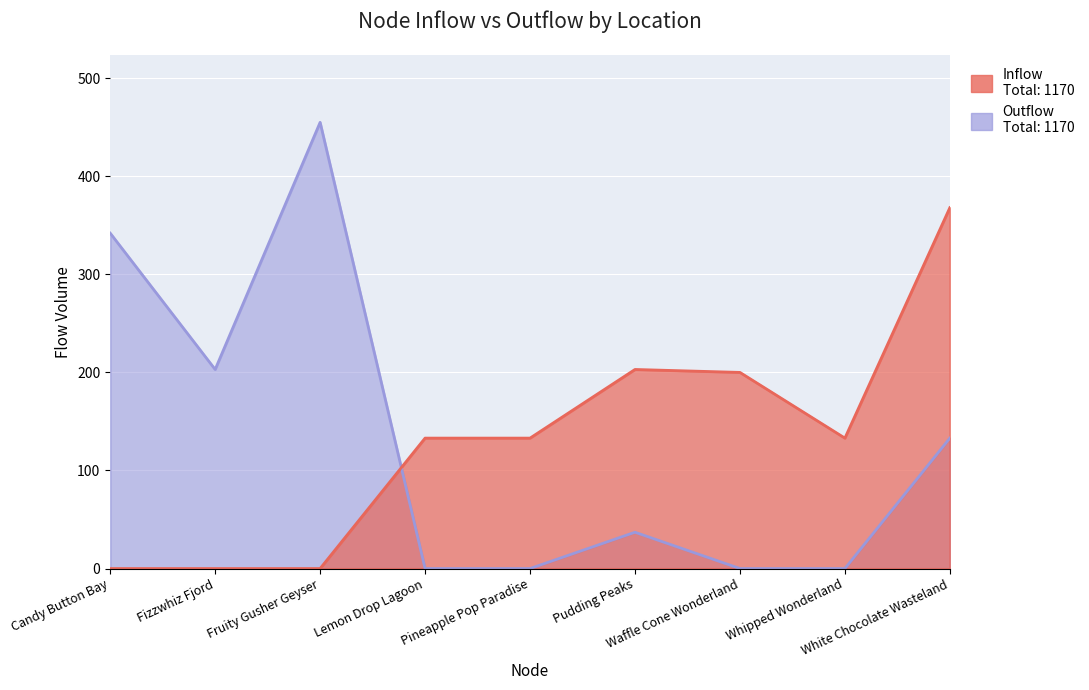

Which category has the lowest value across all series?

Candy Button Bay